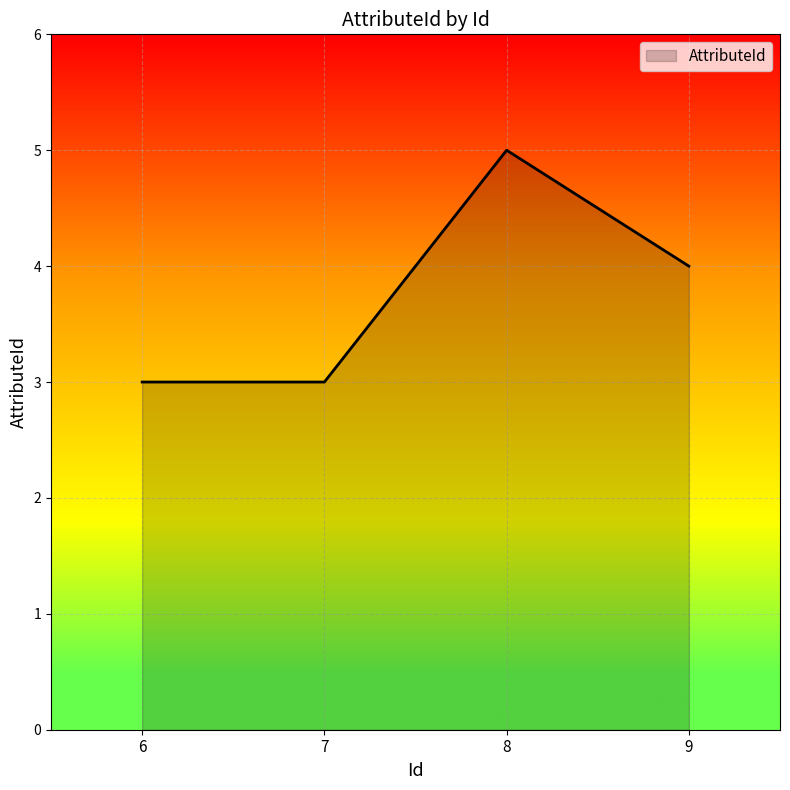

True or false: there are more than 2 points higher than both neighbors.

False